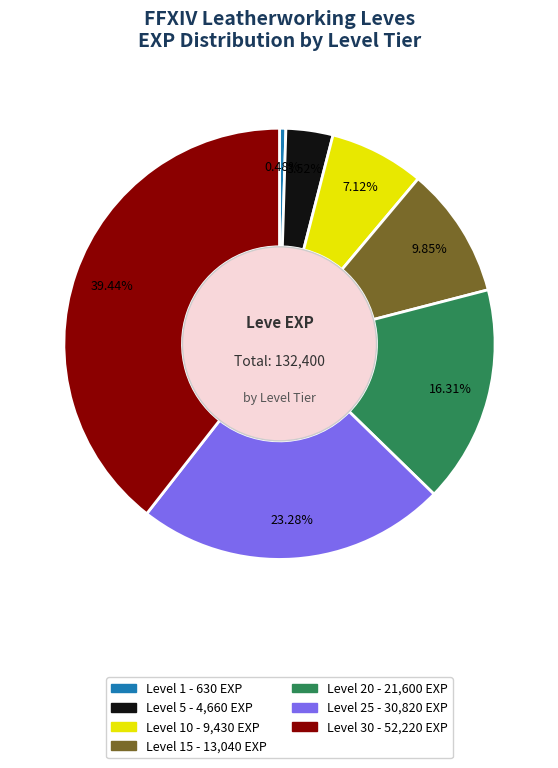

Does any single category account for the majority?

No